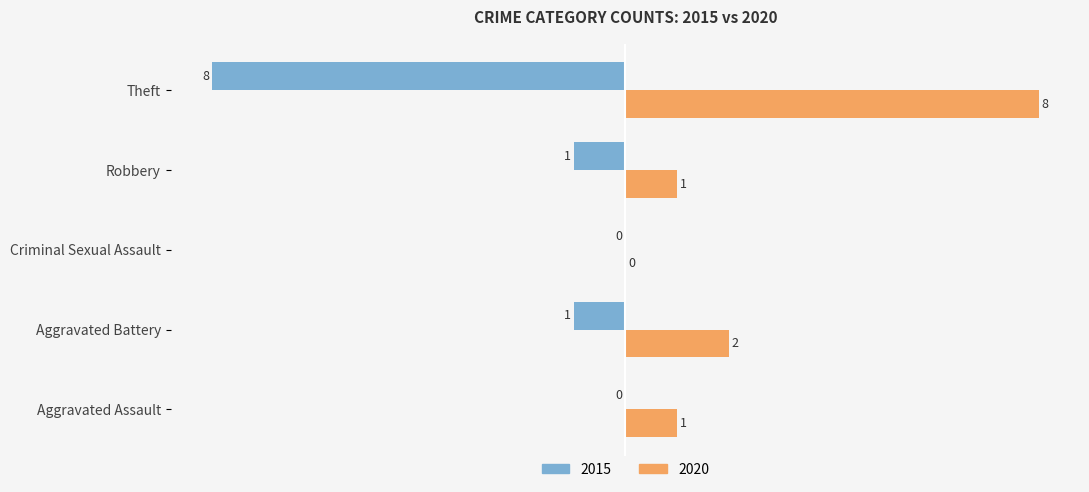

How many data points does each series have?

5